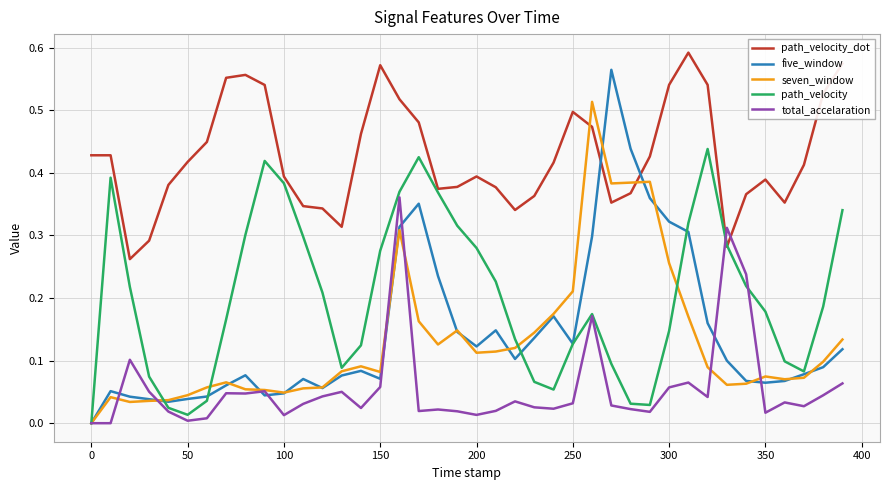

True or false: five_window has more than 1 points higher than both neighbors.

True